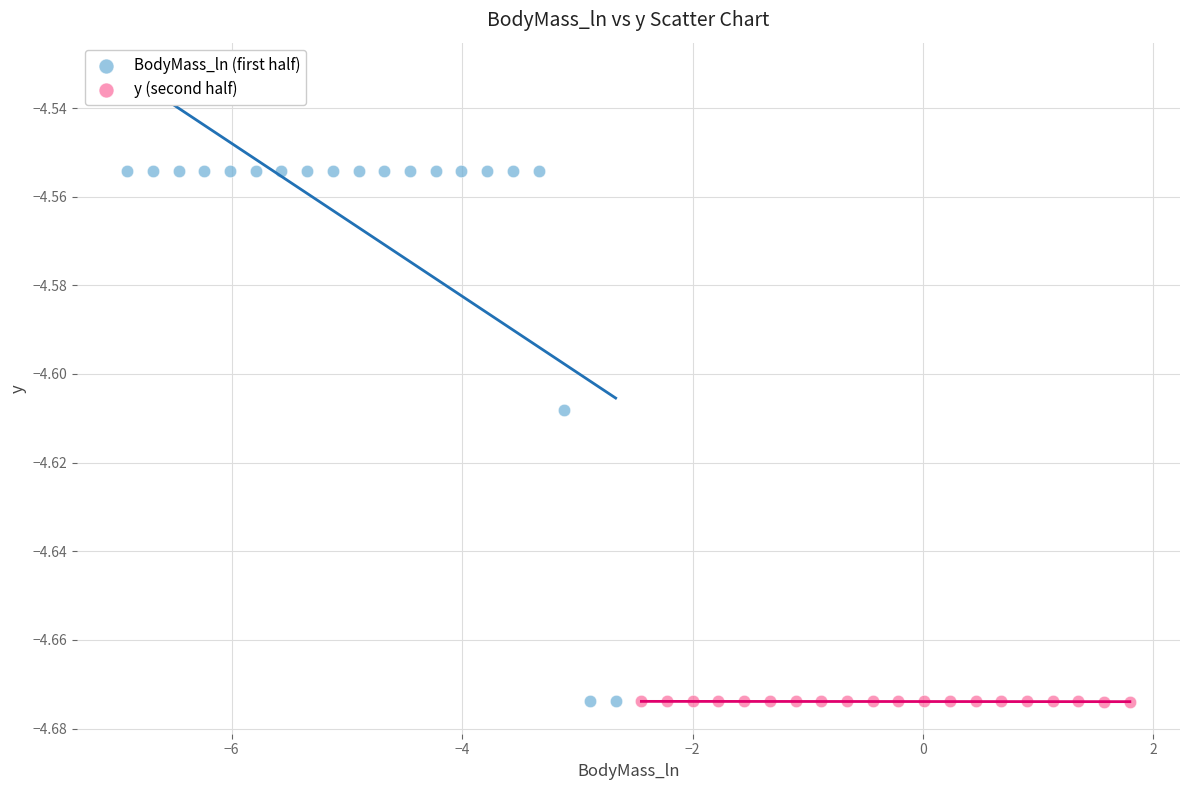

Which series has the widest spread of Y values?

BodyMass_ln (first half)